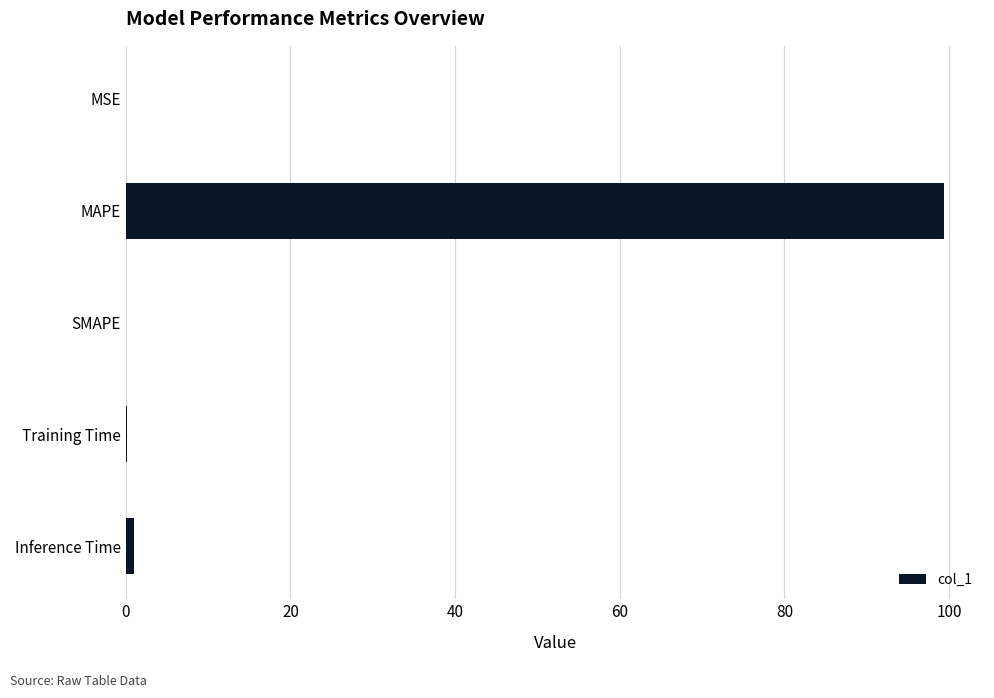

What is the sum of the values at SMAPE and MAPE?

99.4